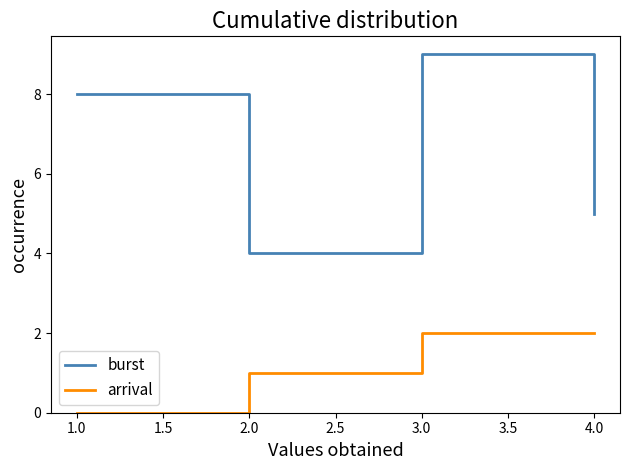

What is the difference between the maximum and minimum values in the burst series?

5